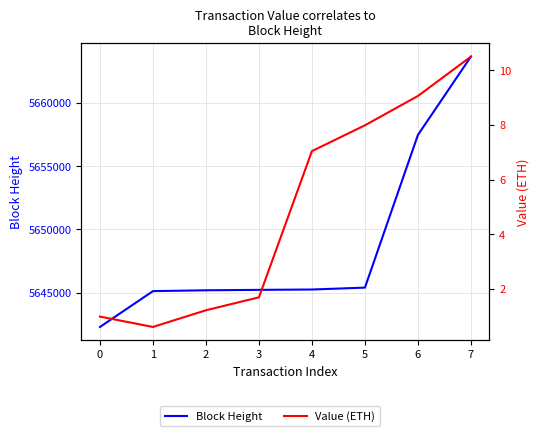

True or false: Block Height and Value (ETH) intersect in this chart.

False